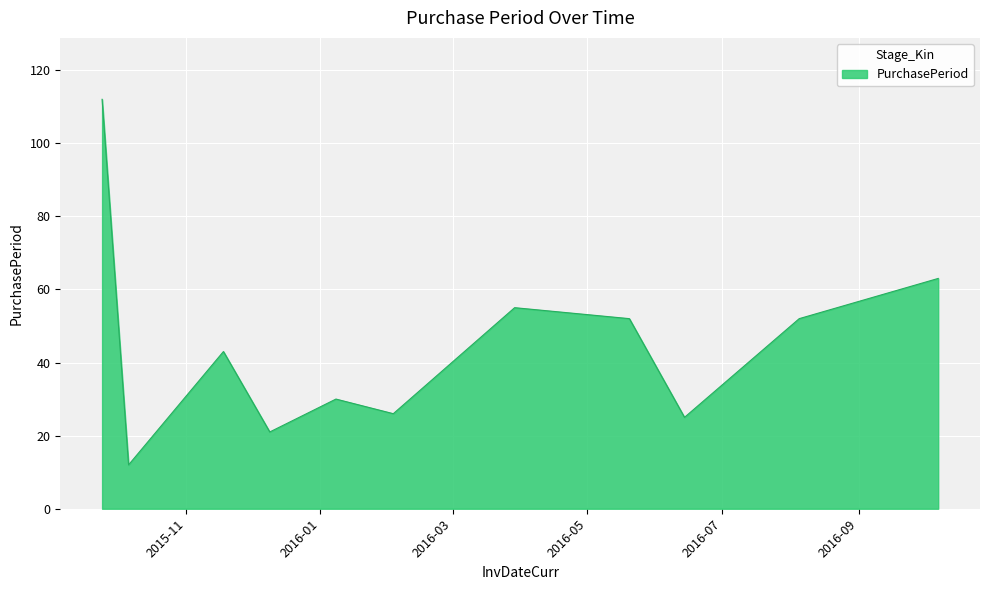

What is the maximum value shown in the chart?

112